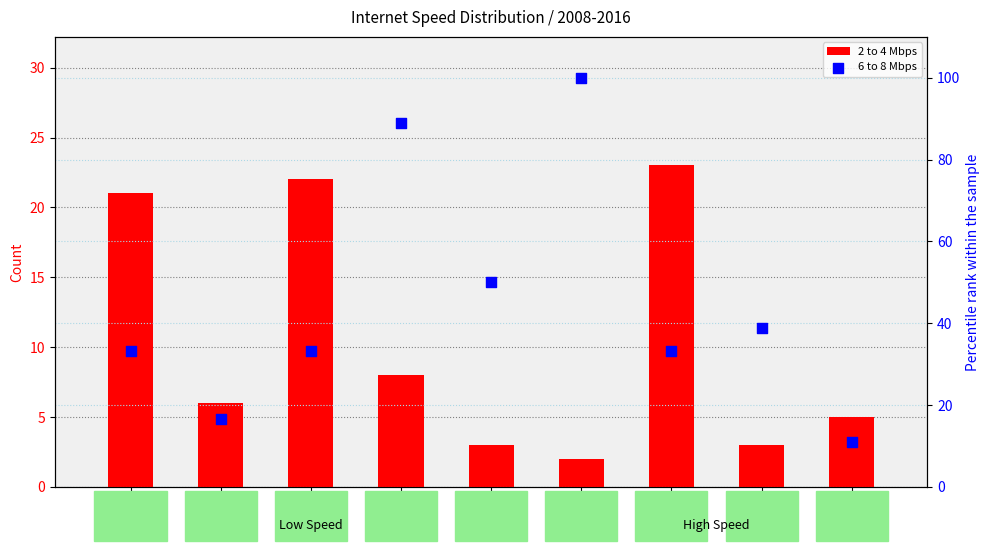

What are all the series names shown in the legend?

2 to 4 Mbps, 6 to 8 Mbps